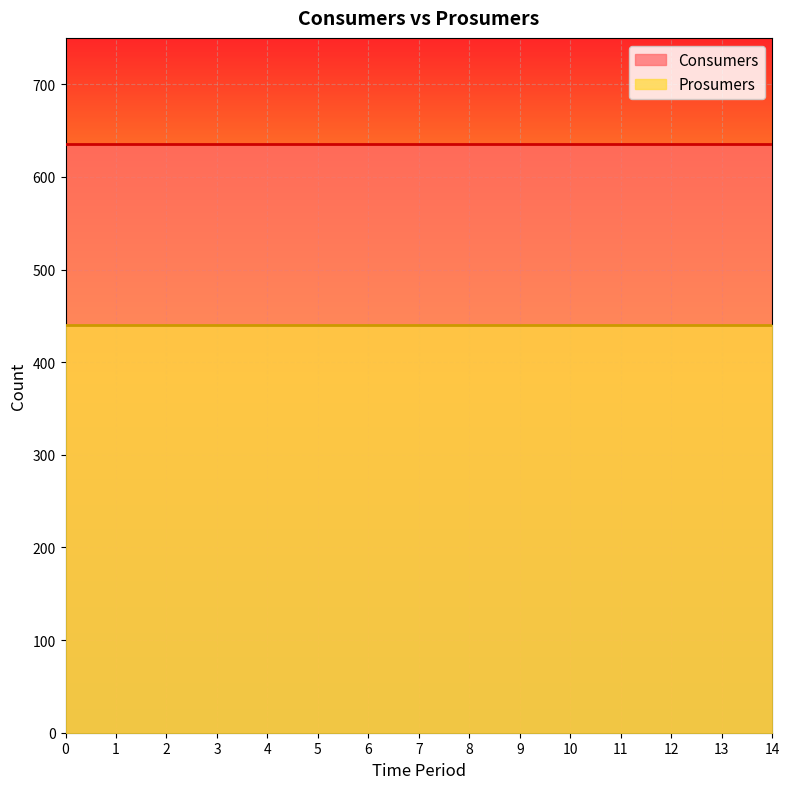

True or false: Prosumers has more than 2 points higher than both neighbors.

False